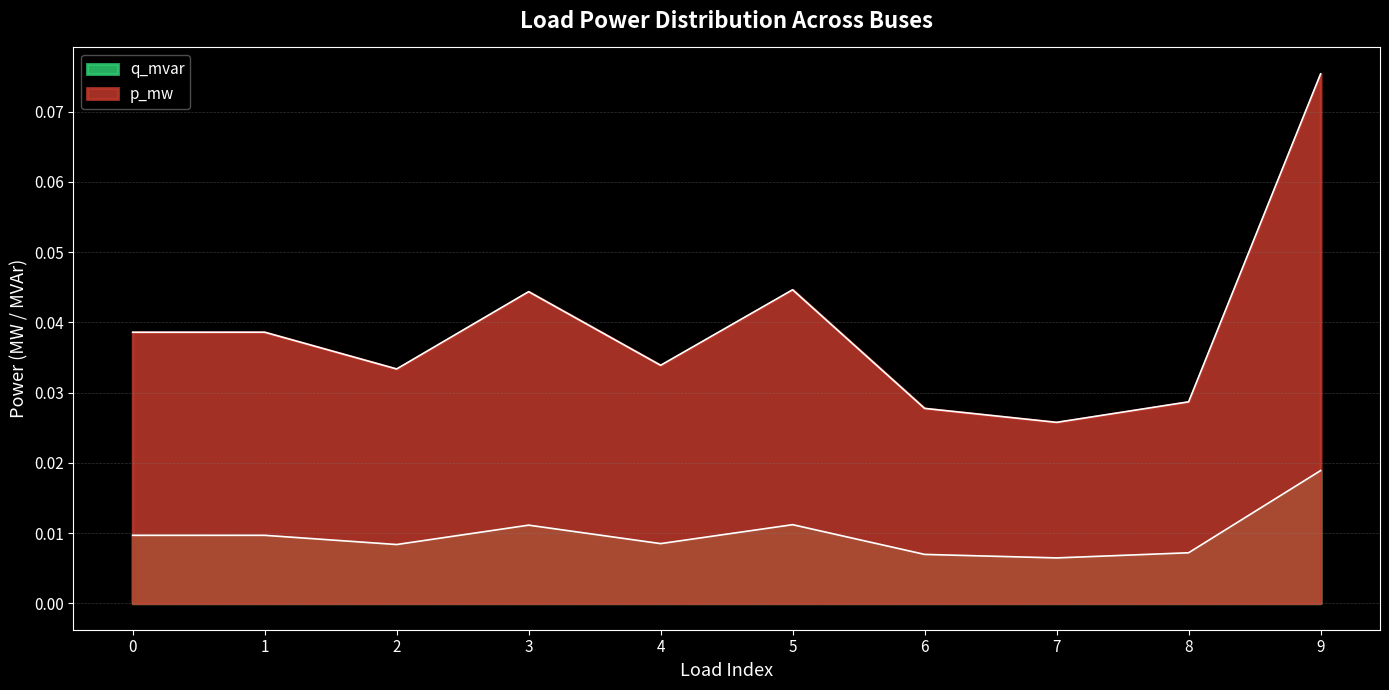

The value of p_mw at 0 is 0.0. True or false?

True